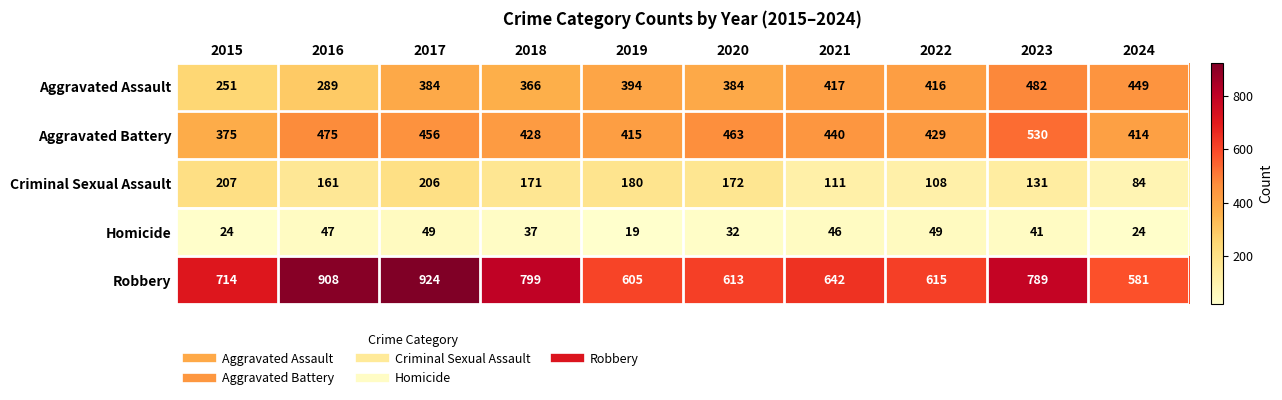

What is the average value of the Criminal Sexual Assault series?

153